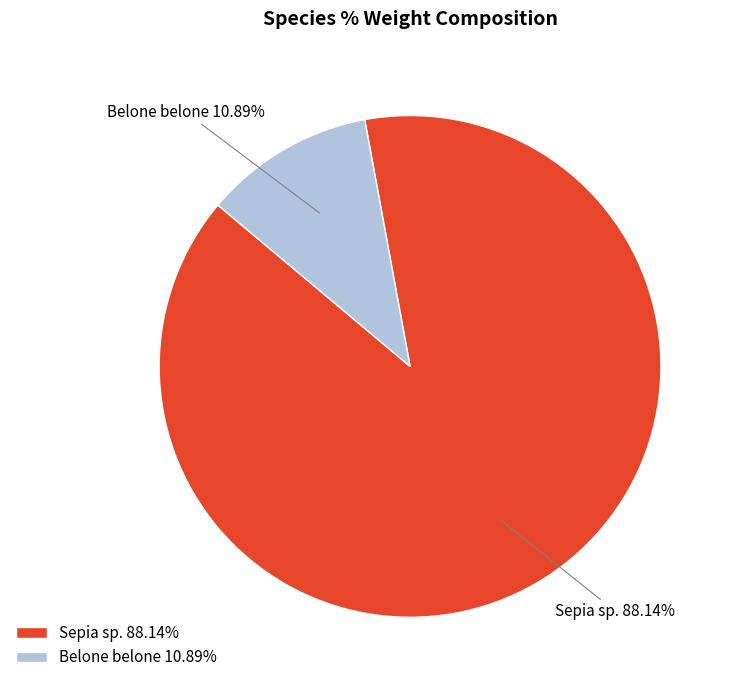

Is there any slice that represents more than half of the pie?

Yes